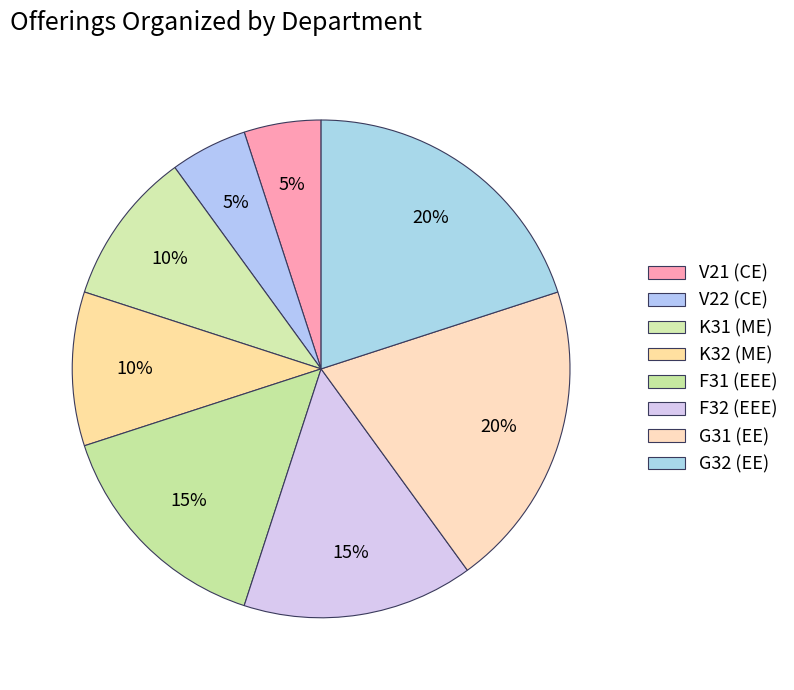

Is there a majority slice in this chart?

No